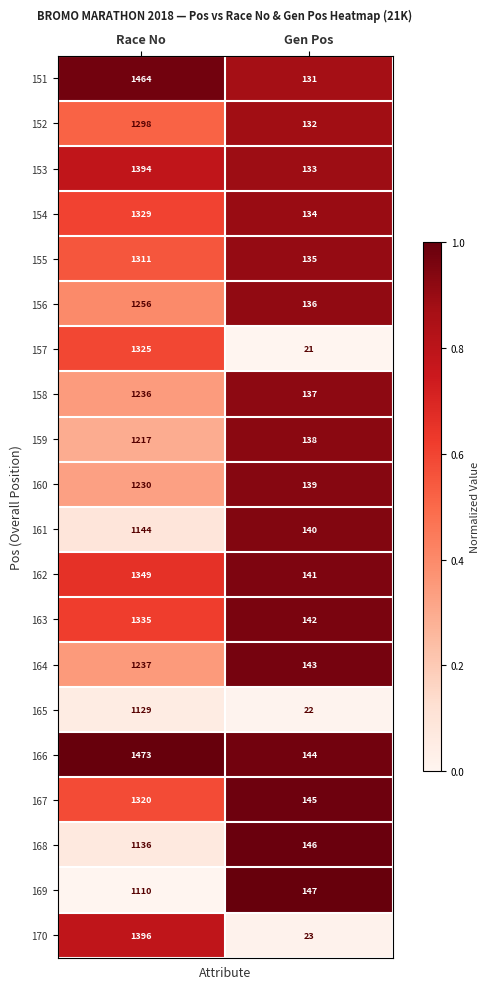

Which series has the largest range (max minus min)?

170